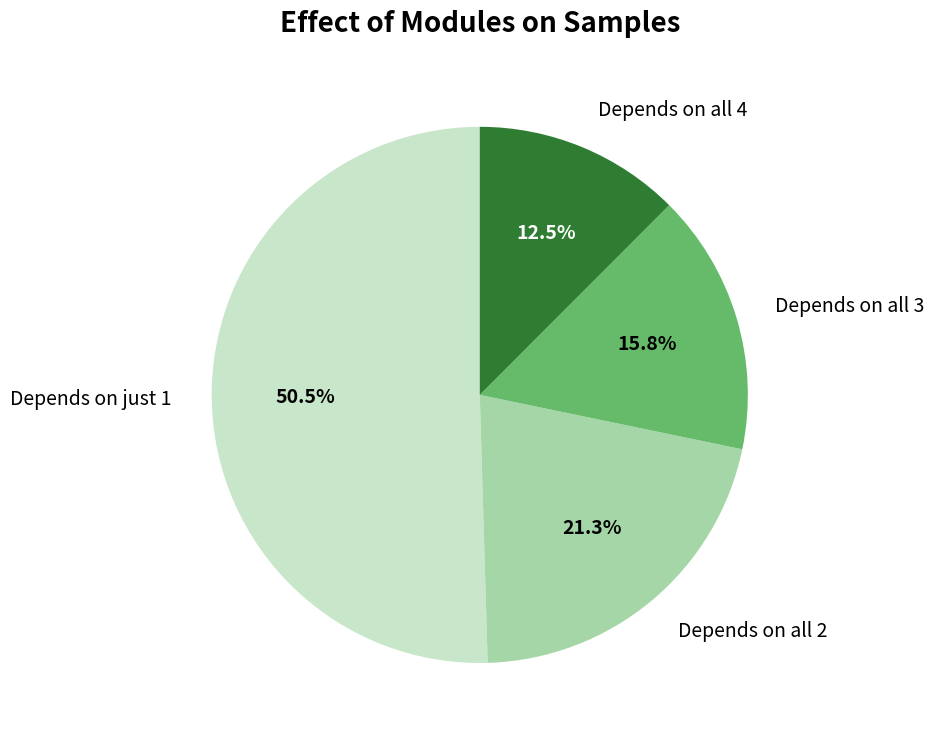

What is the largest slice in the pie chart?

Depends on just 1